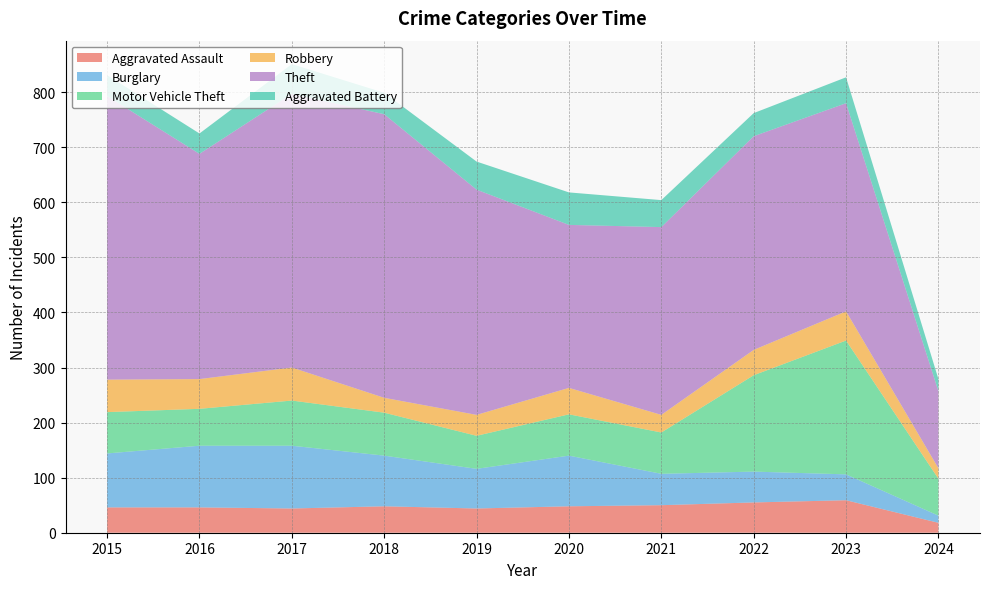

Reading left to right, what are all the values shown in this chart?

Aggravated Assault: 2015=46	2016=46	2017=44	2018=48	2019=44	2020=48	2021=50	2022=55	2023=59	2024=18
Burglary: 2015=98	2016=112	2017=114	2018=92	2019=72	2020=92	2021=57	2022=56	2023=47	2024=13
Motor Vehicle Theft: 2015=75	2016=67	2017=82	2018=78	2019=60	2020=75	2021=75	2022=175	2023=243	2024=67
Robbery: 2015=59	2016=54	2017=60	2018=27	2019=38	2020=48	2021=32	2022=46	2023=53	2024=19
Theft: 2015=515	2016=409	2017=497	2018=515	2019=409	2020=296	2021=341	2022=388	2023=378	2024=140
Aggravated Battery: 2015=38	2016=37	2017=54	2018=39	2019=51	2020=59	2021=49	2022=42	2023=47	2024=22